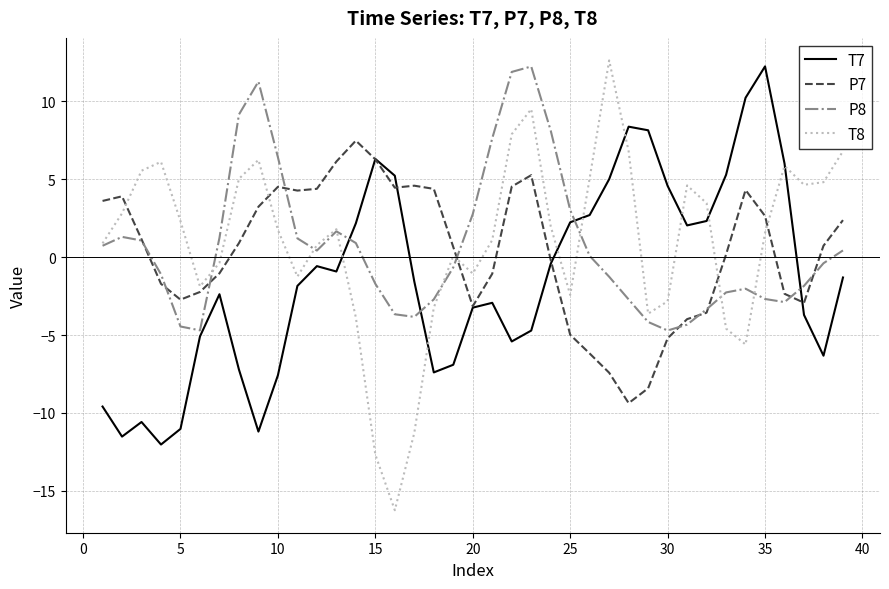

What is the minimum value for P8?

-4.7